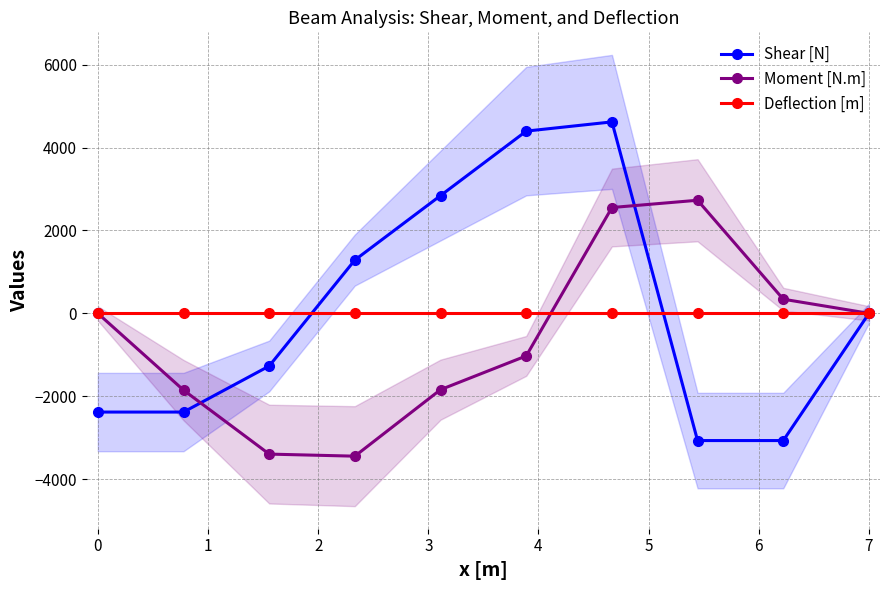

True or false: Shear [N] has more than 2 points higher than both neighbors.

False